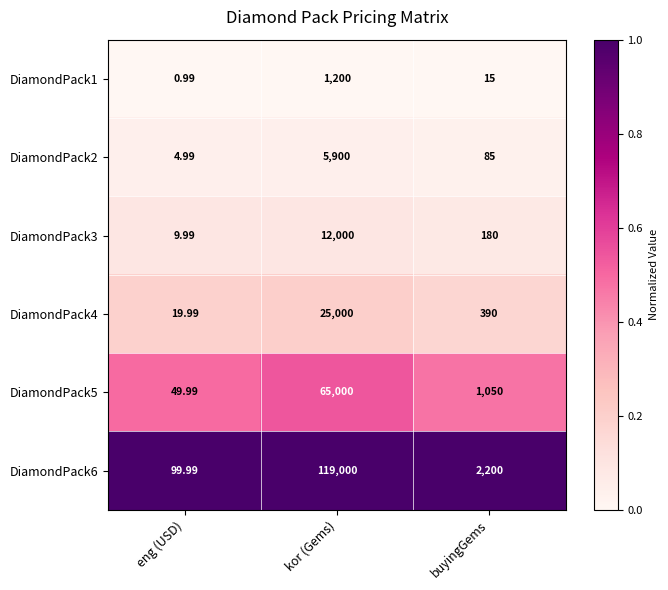

List the labels in order of DiamondPack6 value, smallest first.

eng (USD), buyingGems, kor (Gems)